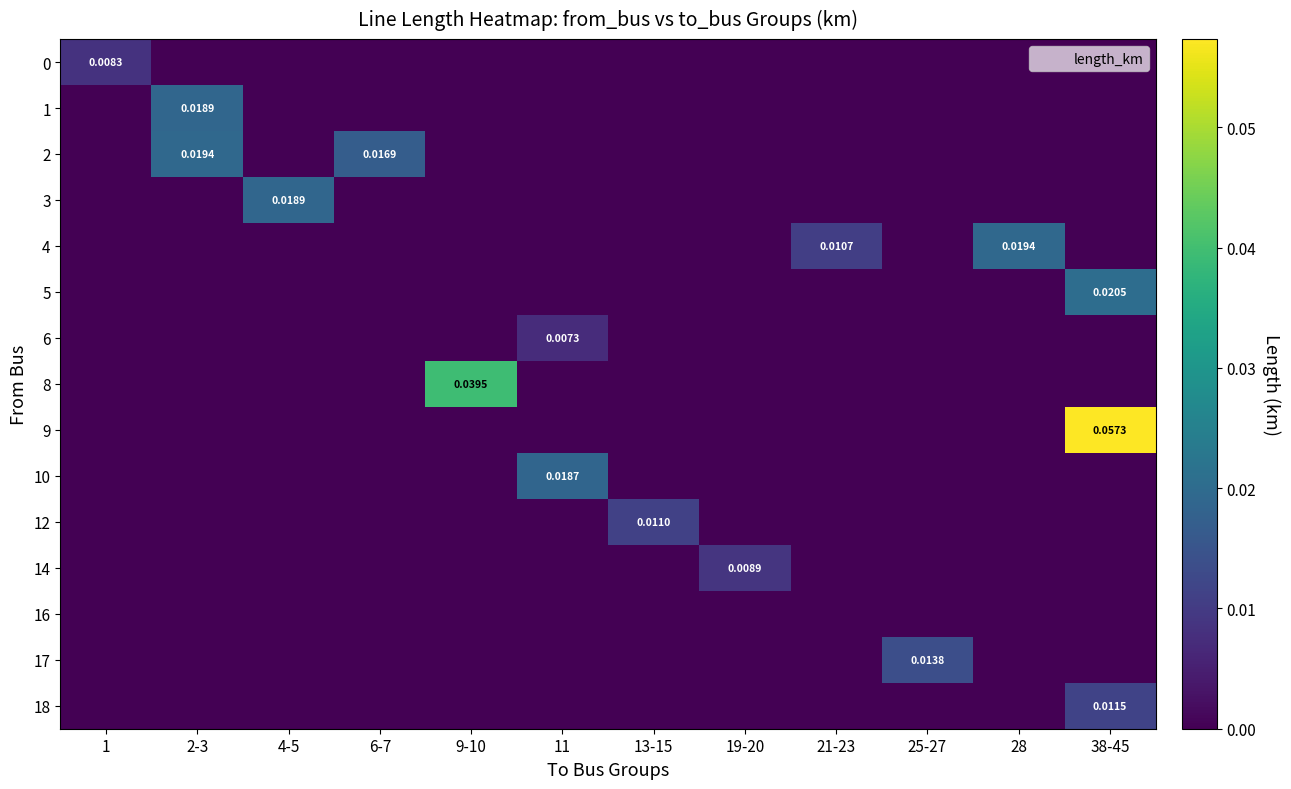

Is it true that 4 equals 0.0 at 11?

True